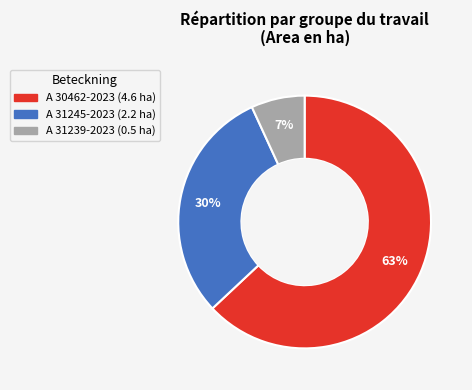

Combined, do A 31245-2023 and A 31239-2023 account for over 50%?

No